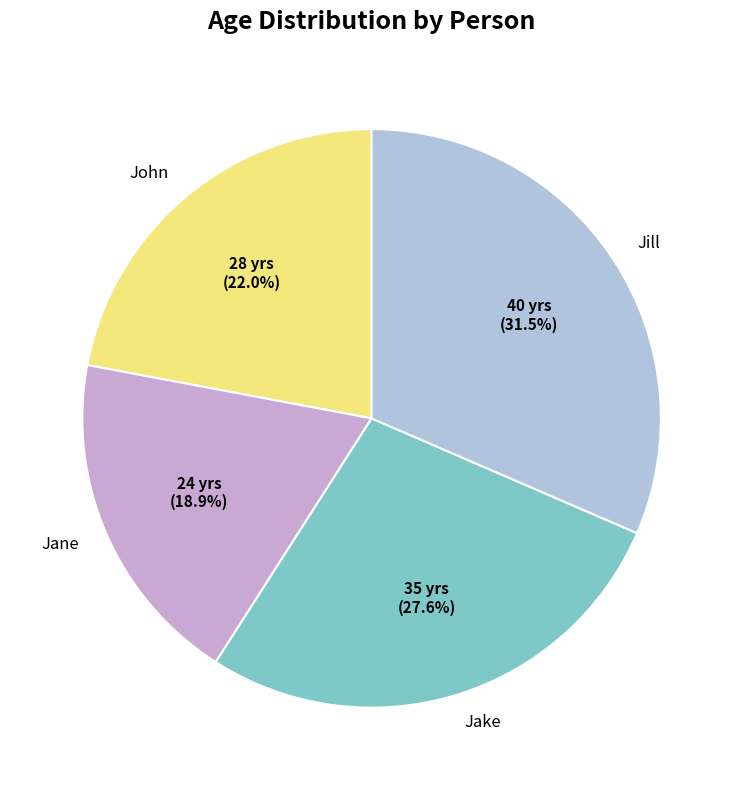

Which has a higher value, Jane or Jake?

Jake